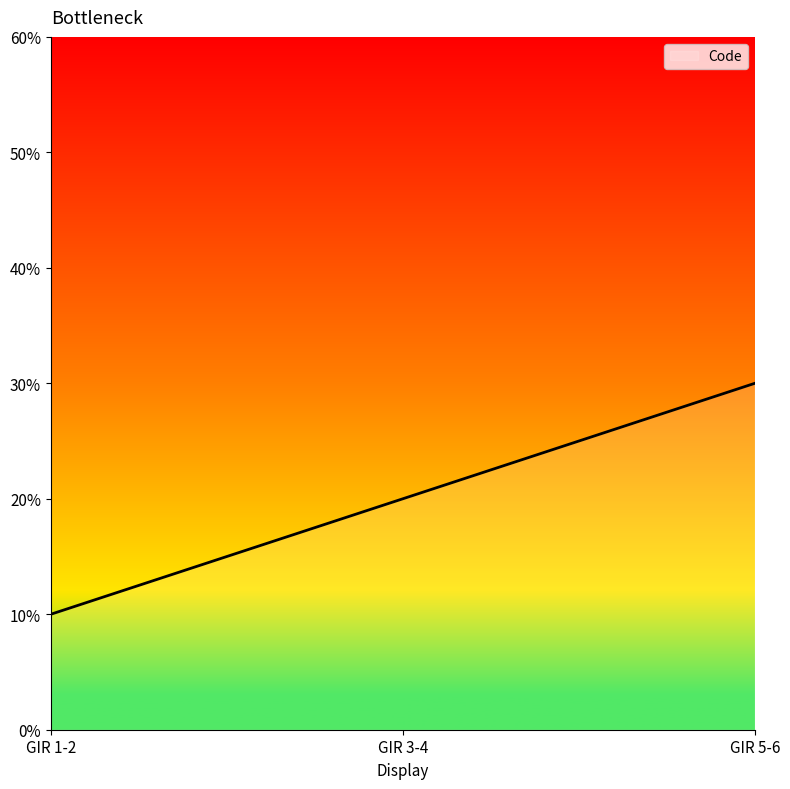

What is the label of the 2nd point from the left?

GIR 3-4